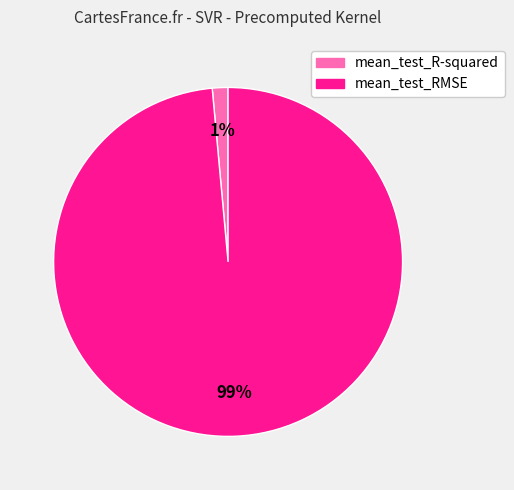

Rank the categories by value from lowest to highest.

mean_test_R-squared, mean_test_RMSE